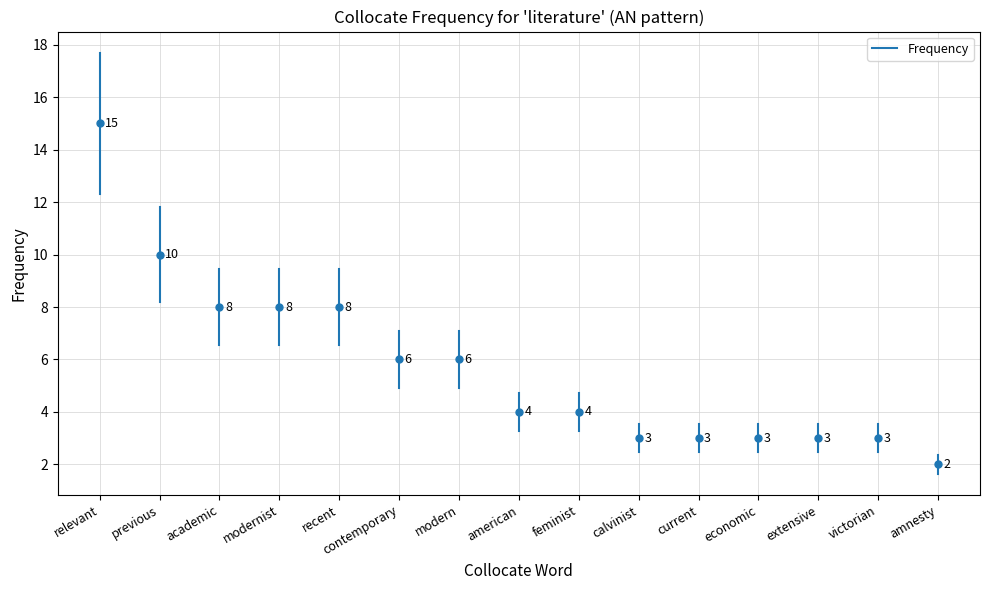

What is the value of the 2nd point from the left?

12.3